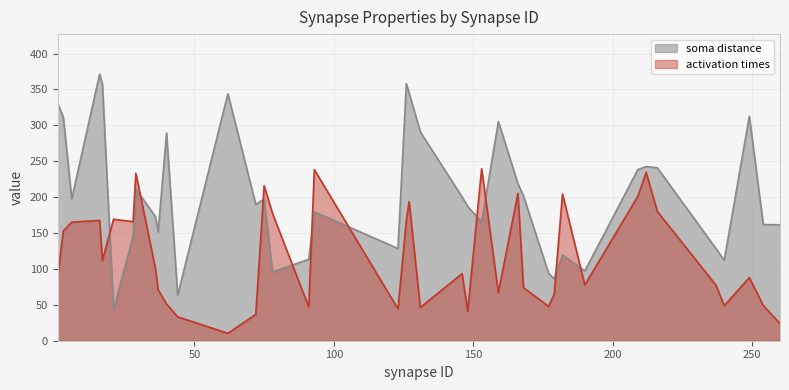

List the series in order of their overall mean, highest first.

soma distance, activation times